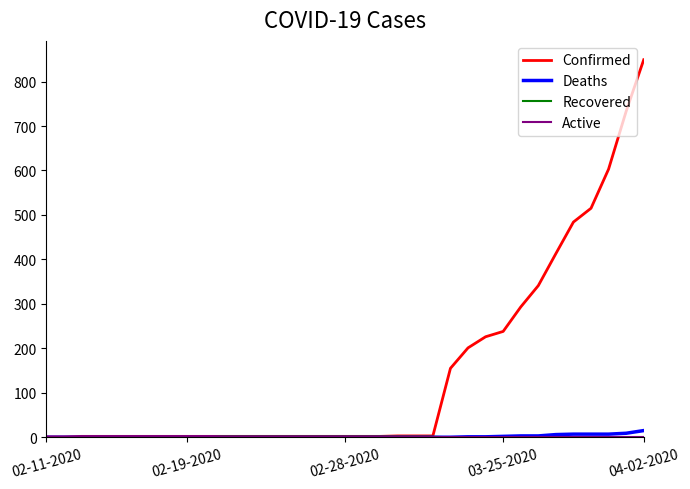

Which series has the largest range (max minus min)?

Confirmed